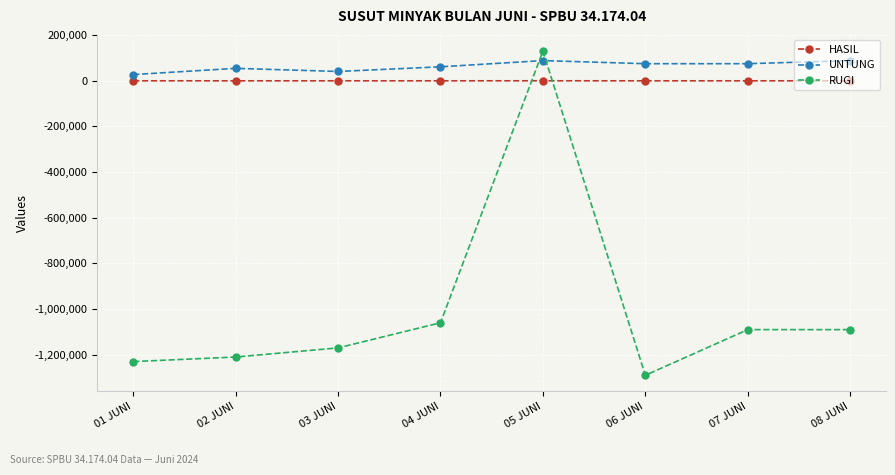

Where is the first local maximum for RUGI?

05 JUNI